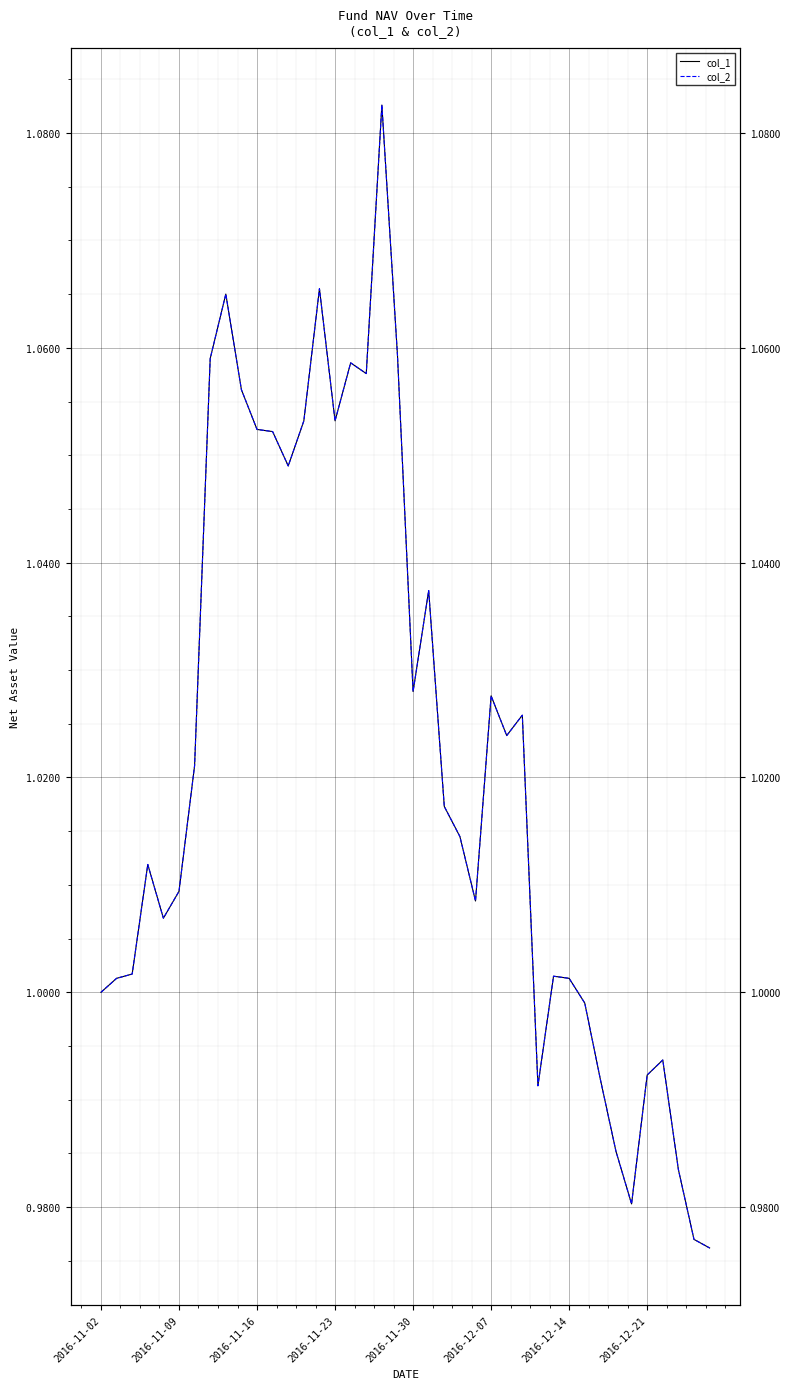

How many data points in col_1 are less than 1?

10